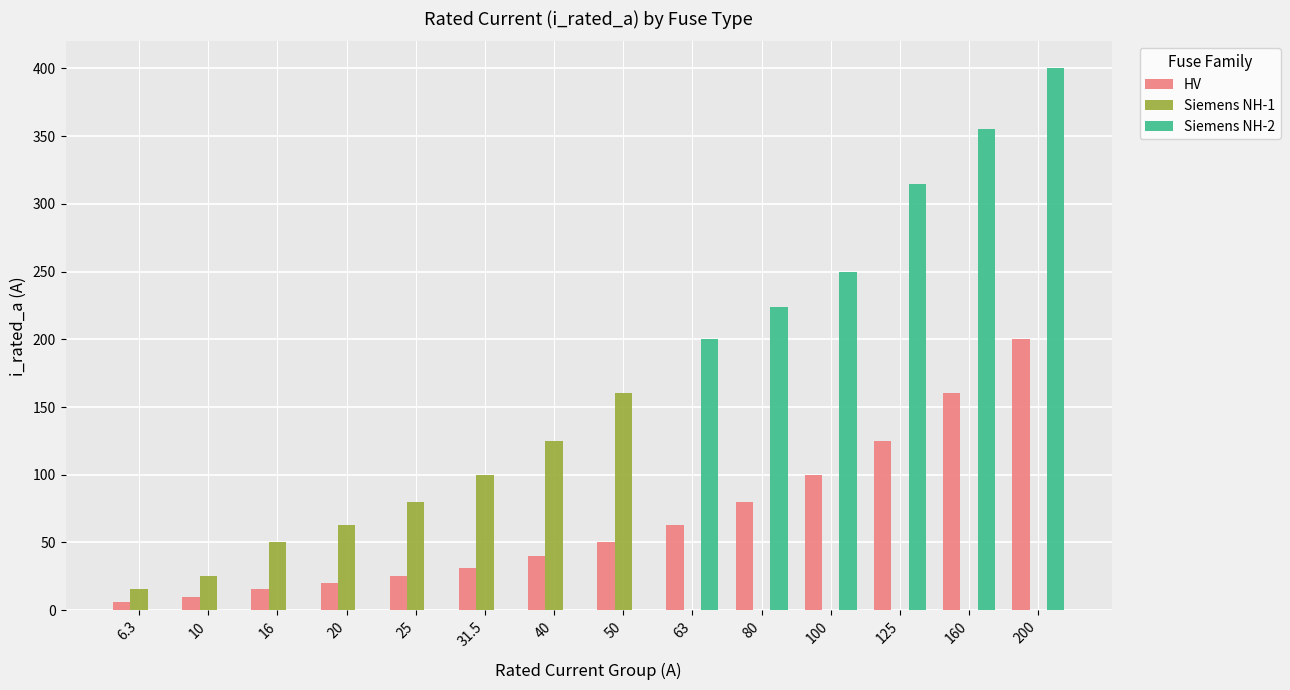

Between 10 and 100, which series saw the biggest shift?

Siemens NH-2